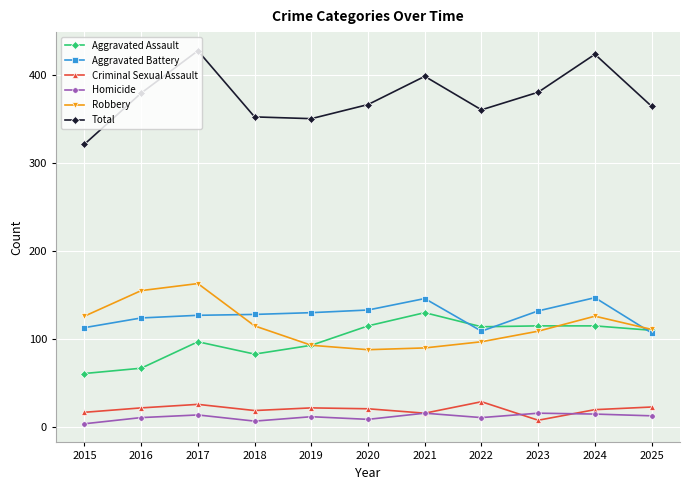

In Total, how many points are higher than both neighbors (excluding endpoints)?

3